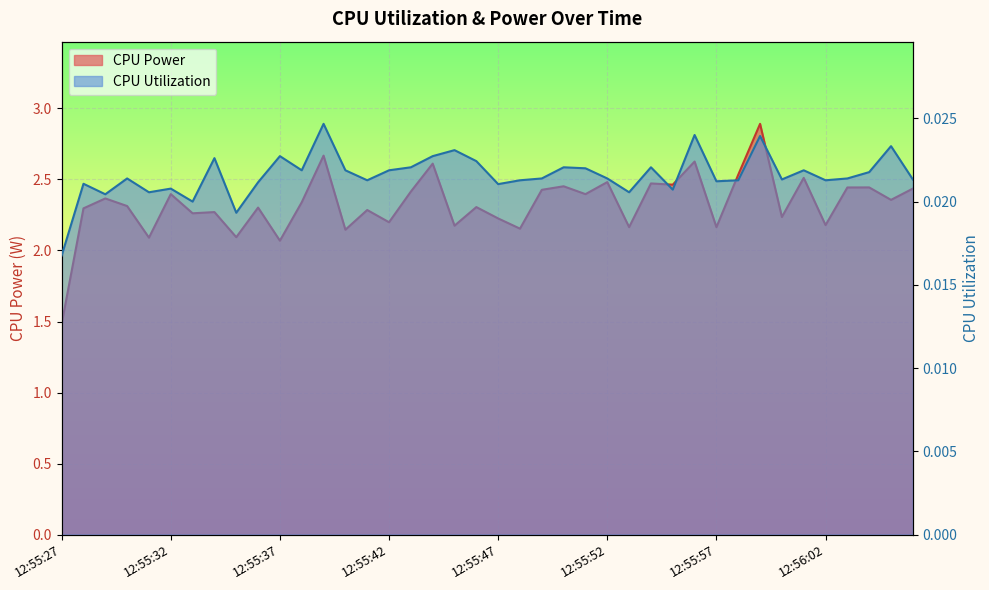

True or false: CPU Power and CPU Utilization cross at least once.

False